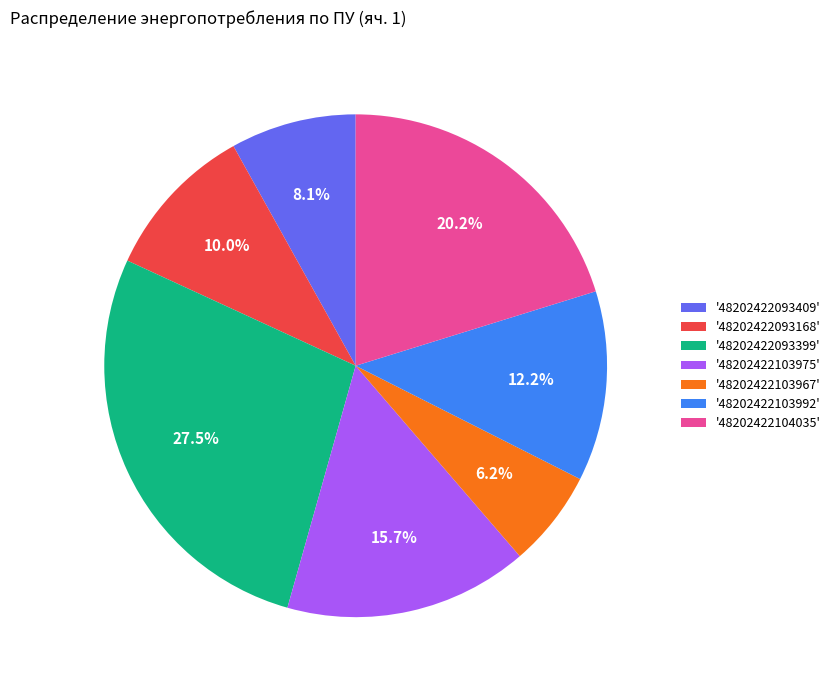

Rank the categories by value from highest to lowest.

'48202422093399', '48202422104035', '48202422103975', '48202422103992', '48202422093168', '48202422093409', '48202422103967'